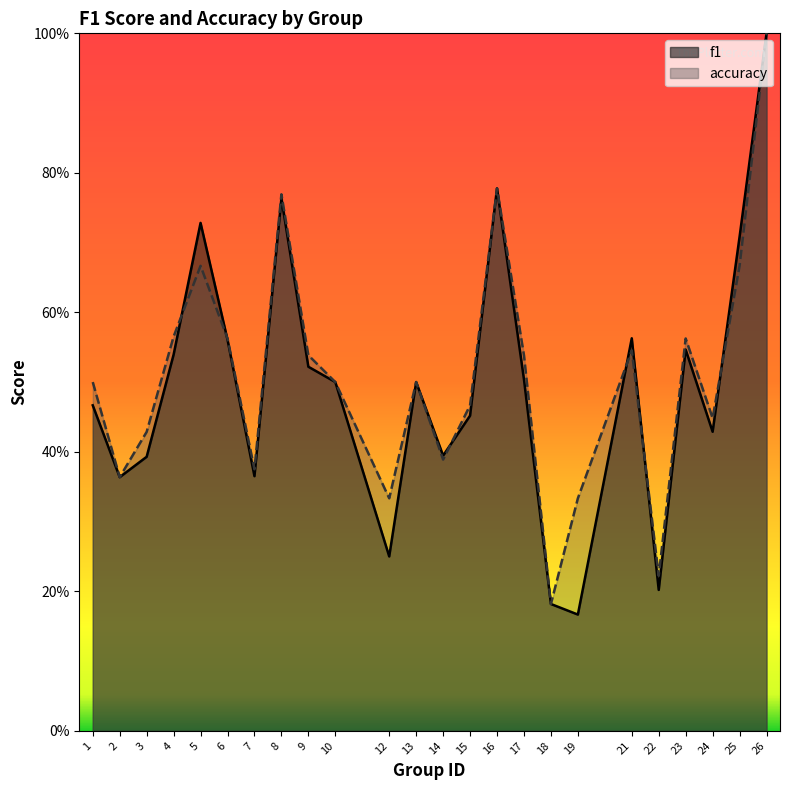

Reading left to right, what are all the values shown in this chart?

f1: 1=0.5	2=0.4	3=0.4	4=0.5	5=0.7	6=0.6	7=0.4	8=0.8	9=0.5	10=0.5	12=0.2	13=0.5	14=0.4	15=0.5	16=0.8	17=0.5	18=0.2	19=0.2	21=0.6	22=0.2	23=0.5	24=0.4	25=0.7	26=1.0
accuracy: 1=0.5	2=0.4	3=0.4	4=0.6	5=0.7	6=0.6	7=0.4	8=0.8	9=0.5	10=0.5	12=0.3	13=0.5	14=0.4	15=0.5	16=0.8	17=0.5	18=0.2	19=0.3	21=0.5	22=0.2	23=0.6	24=0.4	25=0.7	26=1.0